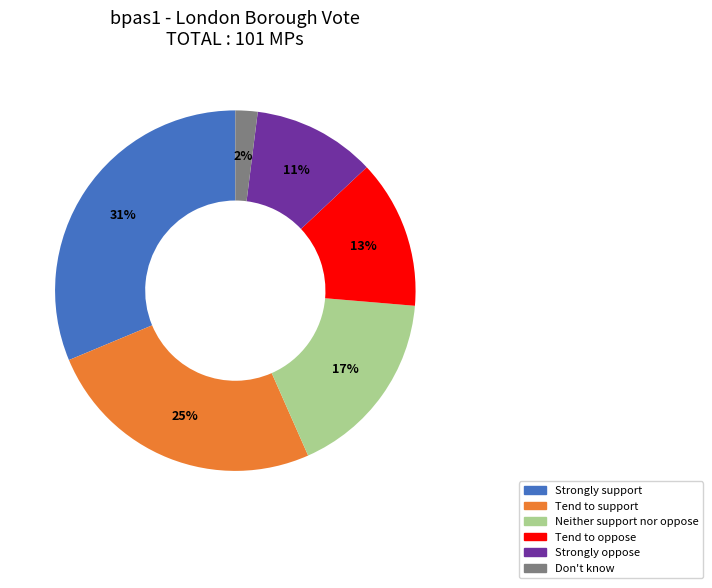

Is the sum of Strongly oppose and Don't know greater than half?

No